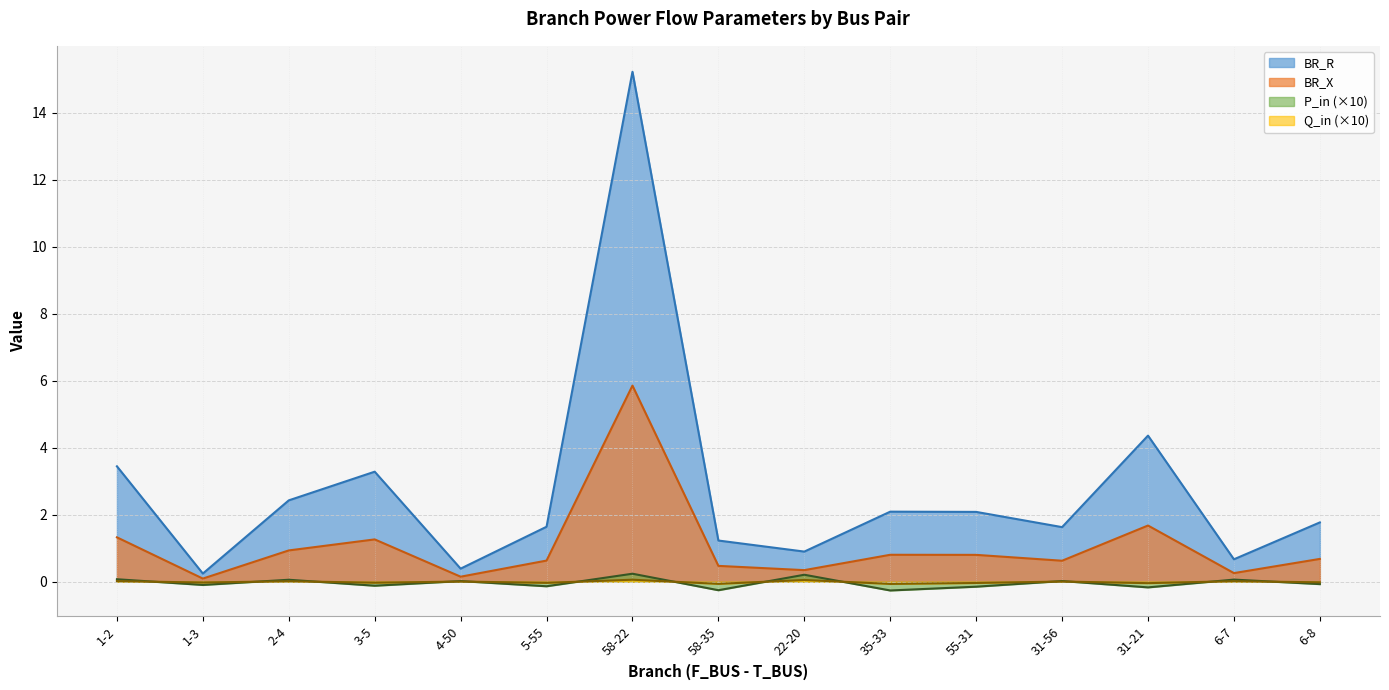

True or false: BR_R and BR_X cross at least once.

False